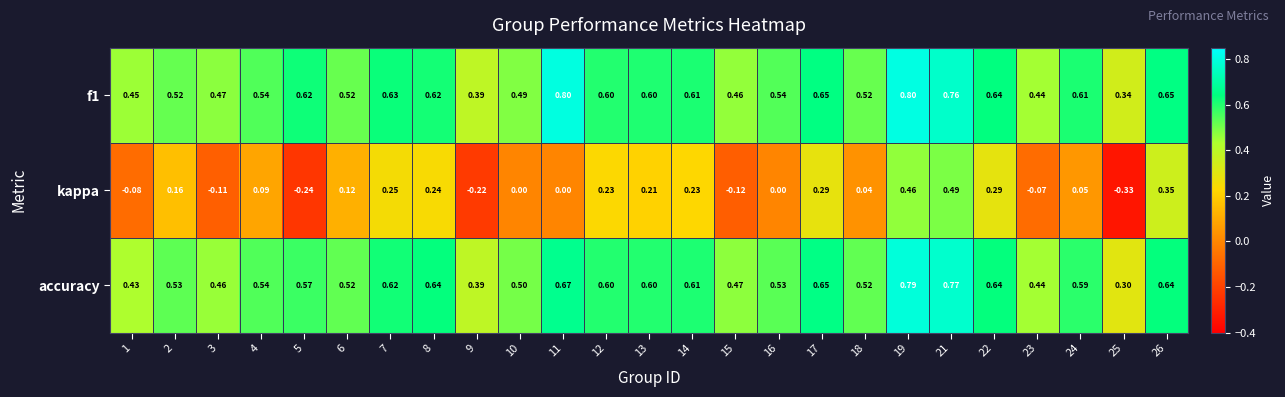

Between 8 and 13, which series saw the biggest shift?

accuracy